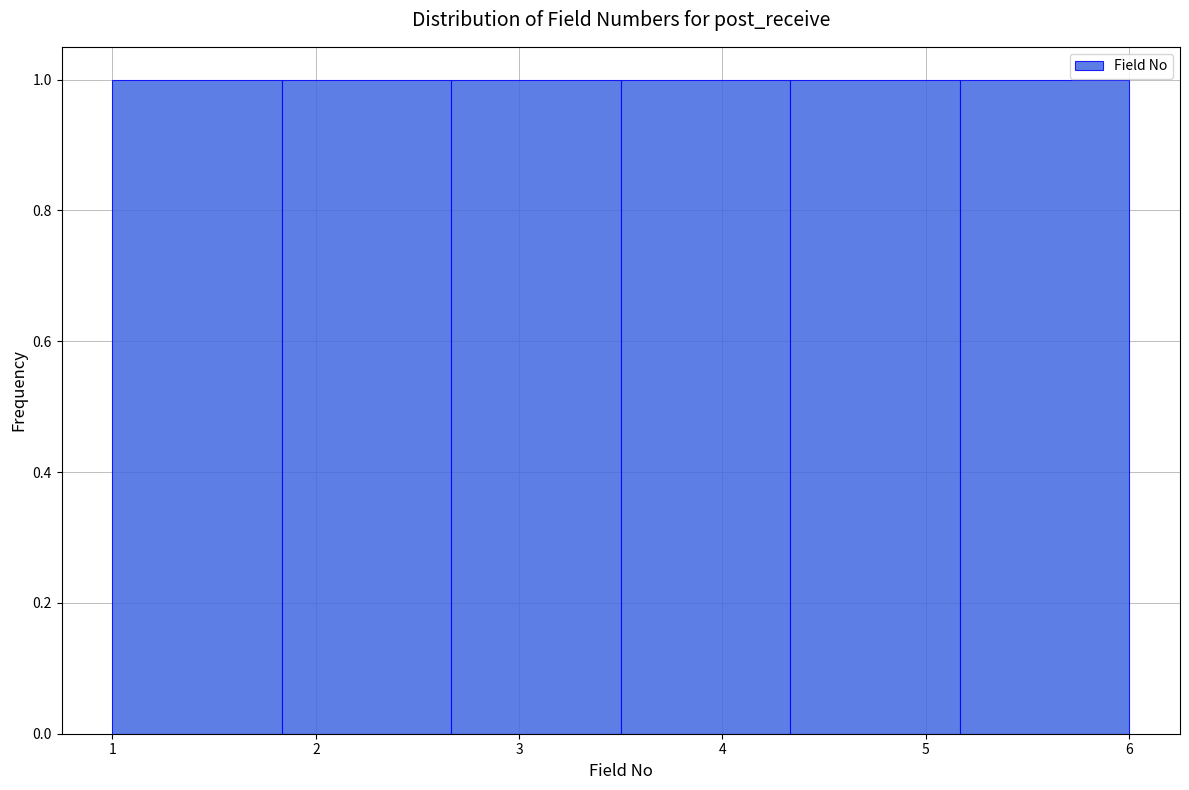

Reading left to right, transcribe this chart: for each bar, give the range it covers on the x-axis and its height. Neither the bar edges nor the heights are printed on the chart, so give them approximately, as read against the axes.

1.0 to 1.8: 1
1.8 to 2.7: 1
2.7 to 3.5: 1
3.5 to 4.3: 1
4.3 to 5.2: 1
5.2 to 6.0: 1